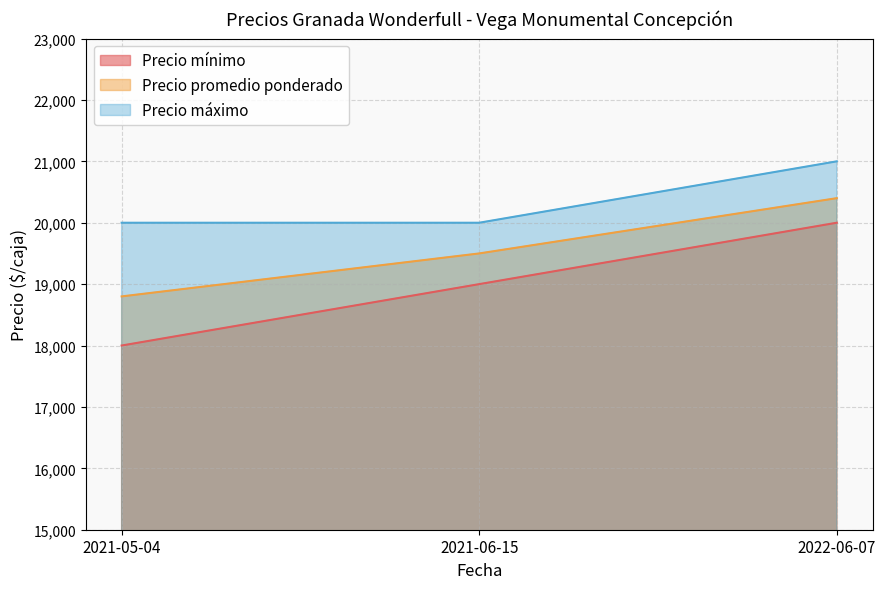

Is it true that Precio máximo equals 20000 at 2021-05-04?

True